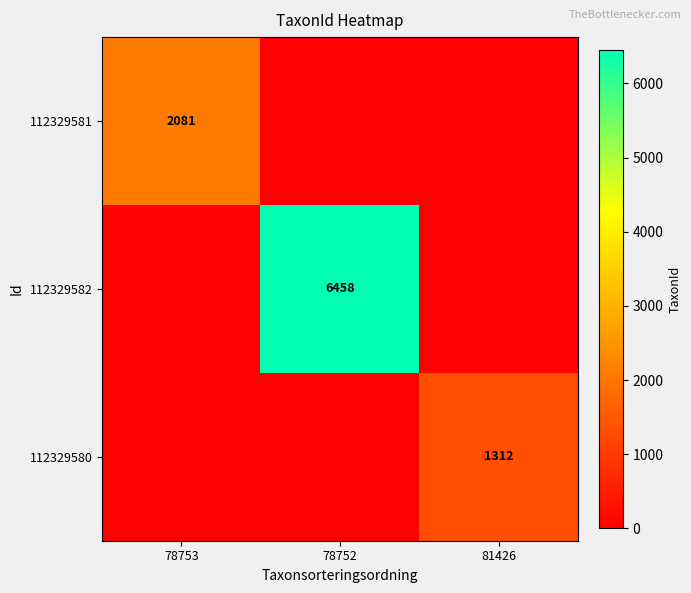

The value of 112329581 at 78753 is 2081. True or false?

True